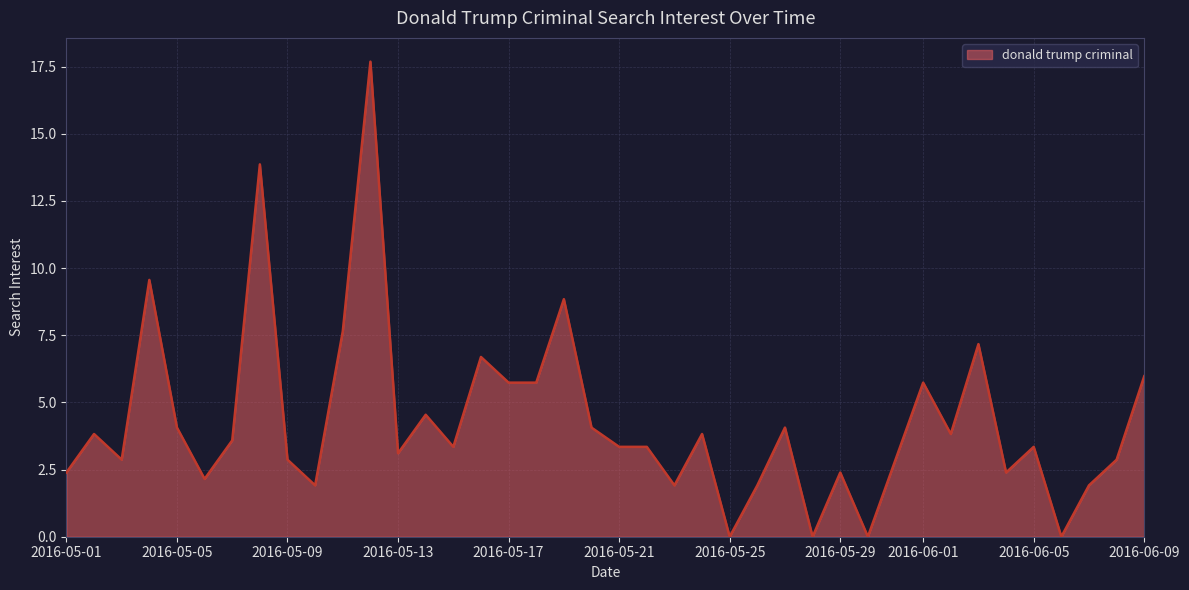

What is the greatest value displayed?

17.7